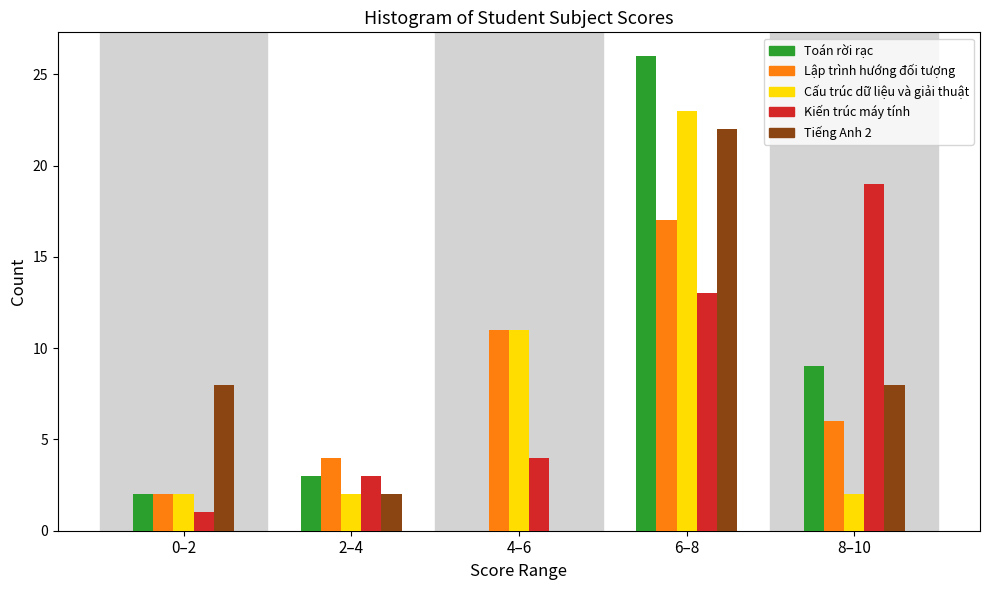

Reading left to right, transcribe all the data shown in this chart.

Toán rời rạc: 0–2=2	2–4=3	4–6=0	6–8=26	8–10=9
Lập trình hướng đối tượng: 0–2=2	2–4=4	4–6=11	6–8=17	8–10=6
Cấu trúc dữ liệu và giải thuật: 0–2=2	2–4=2	4–6=11	6–8=23	8–10=2
Kiến trúc máy tính: 0–2=1	2–4=3	4–6=4	6–8=13	8–10=19
Tiếng Anh 2: 0–2=8	2–4=2	4–6=0	6–8=22	8–10=8